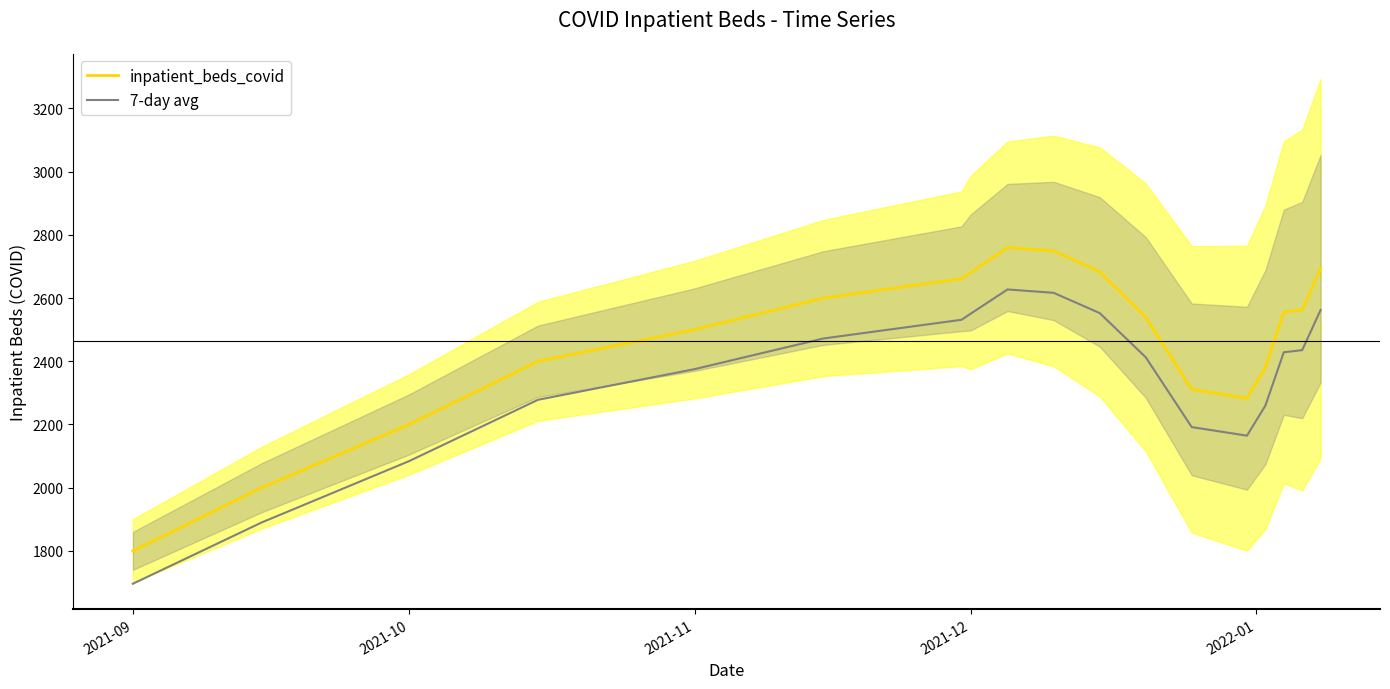

What is the minimum value for inpatient_beds_covid?

1800.0